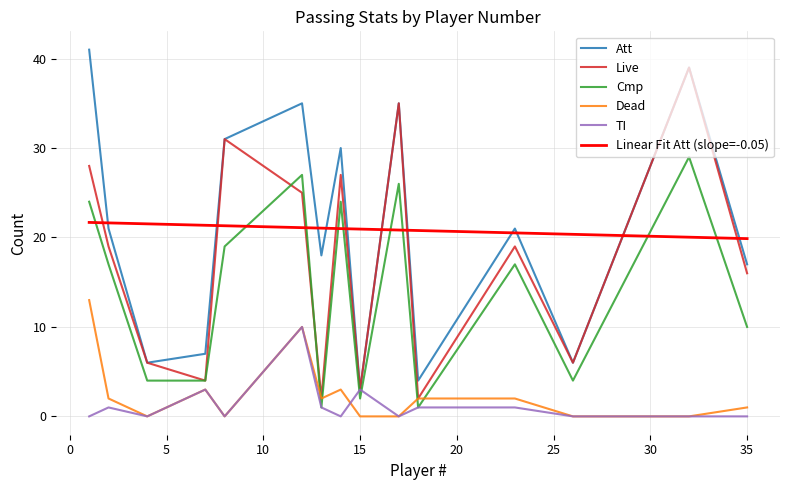

What are all the series names shown in the legend?

Att, Live, Cmp, Dead, TI, Linear Fit Att (slope=-0.05)